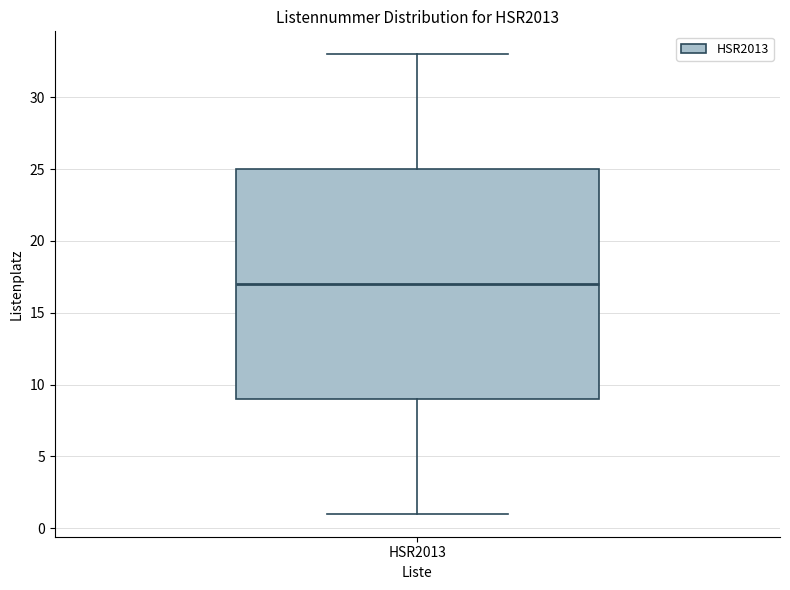

Transcribe this box plot: give where the median line is, the range the box spans, and where the two whiskers end, as read against the y-axis. The values are not printed on the chart, so give them approximately, as read against the axis.

median 17, box 9 to 25, whiskers 1 to 33